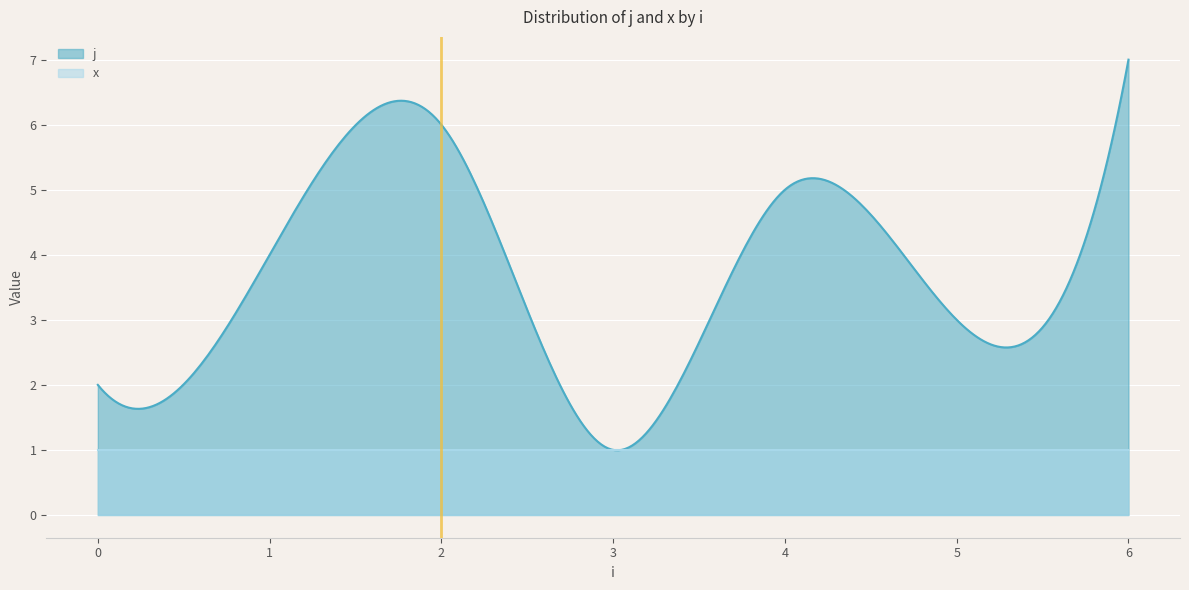

At which label does j reach its peak?

6